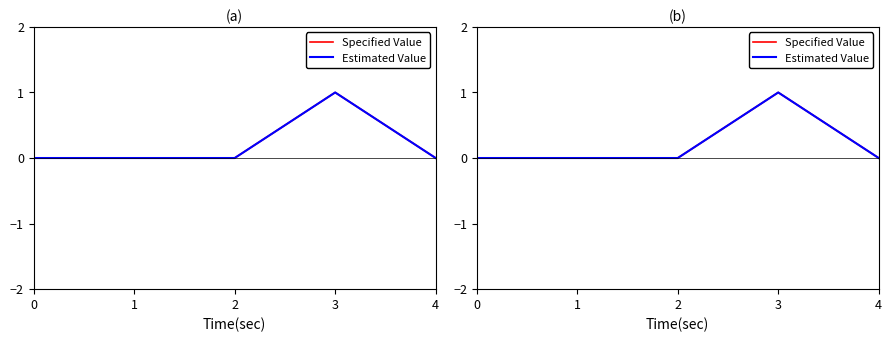

True or false: Estimated Value and Specified Value cross at least once.

False